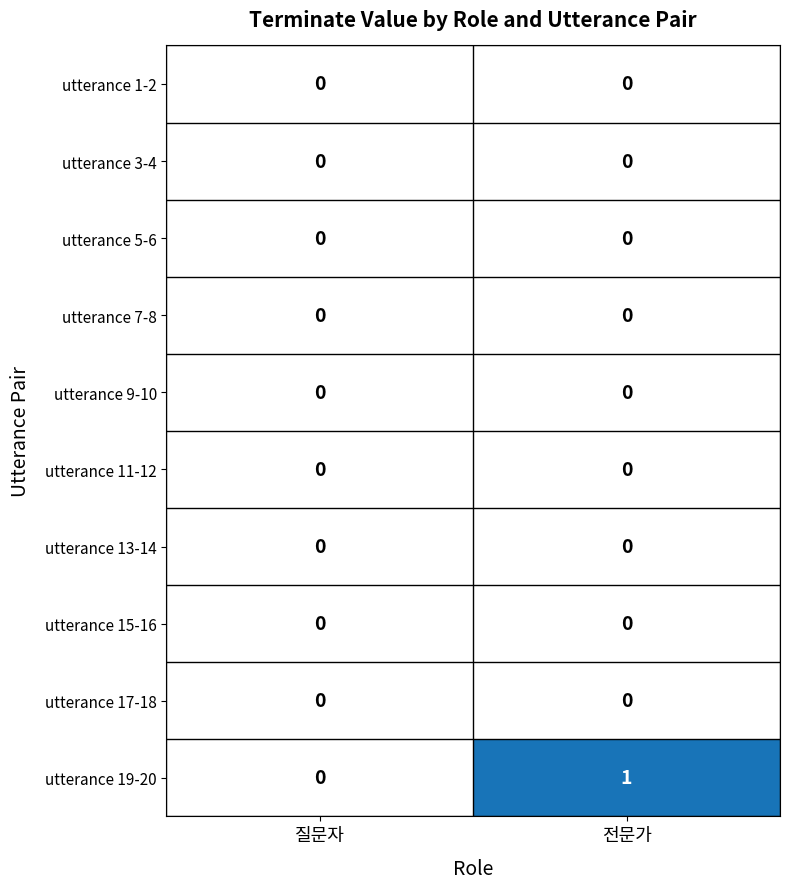

How many series are shown in this chart?

10